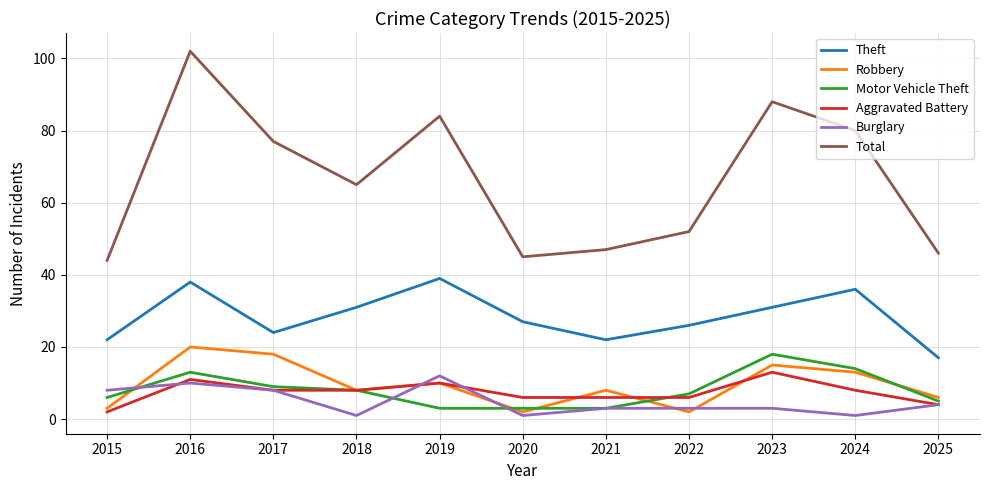

Where is the first local maximum for Aggravated Battery?

2016